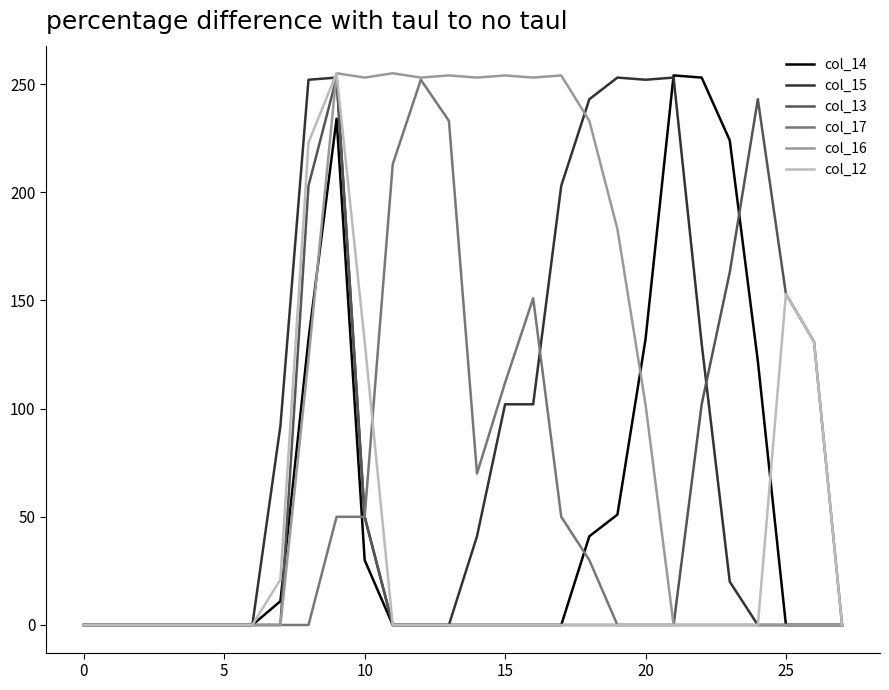

What is the average value of the col_12 series?

33